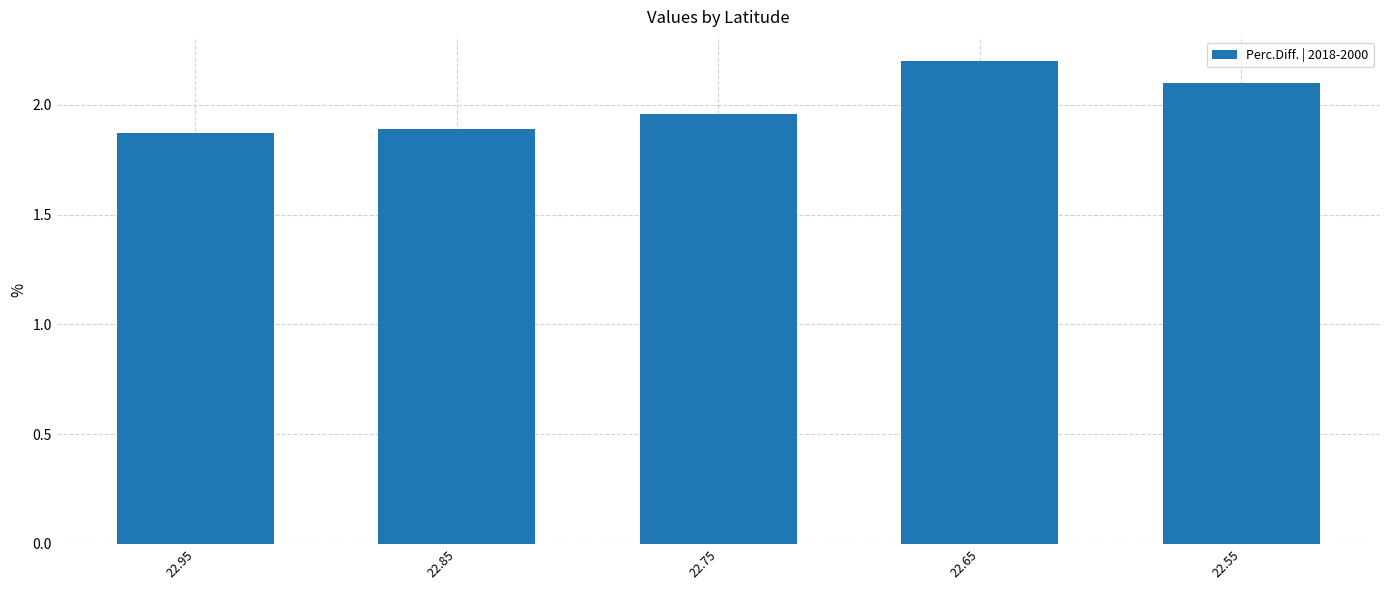

What is the sum of the values at 22.85 and 22.95?

3.8